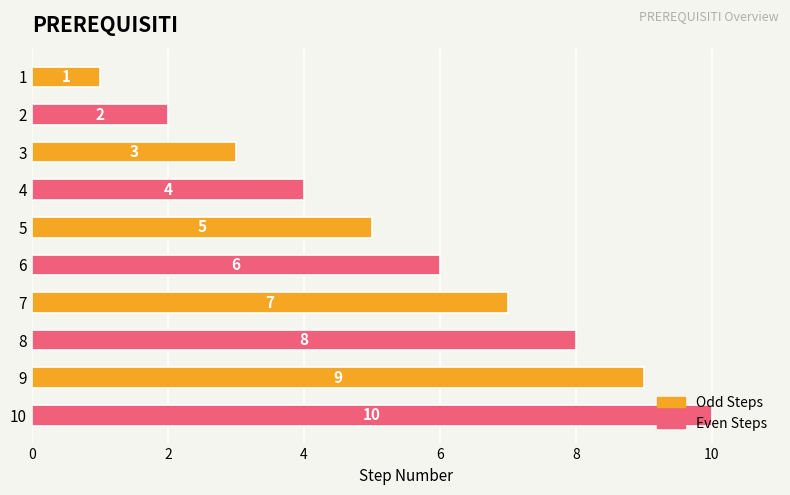

What is the average value?

6